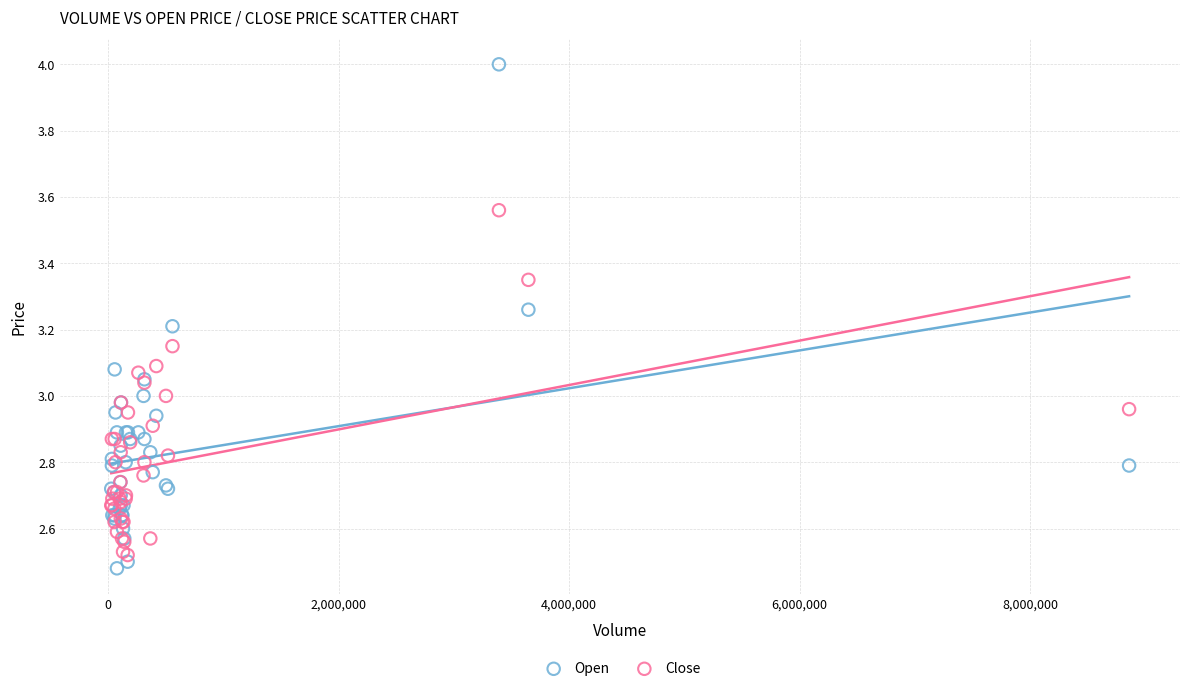

What is the X range (max minus min) for the scatter plot?

8832400.0